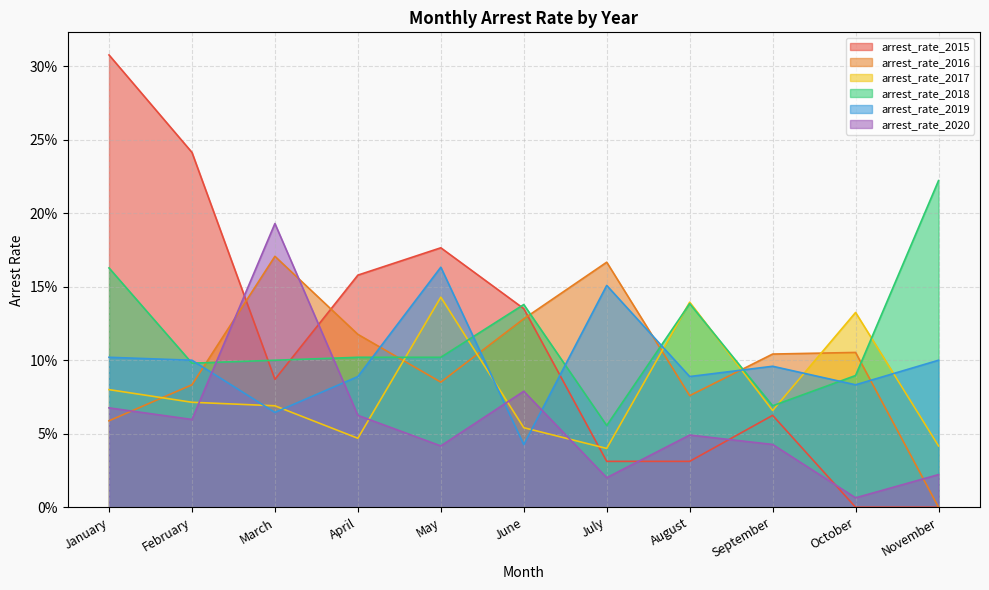

What are all the series names shown in the legend?

arrest_rate_2015, arrest_rate_2016, arrest_rate_2017, arrest_rate_2018, arrest_rate_2019, arrest_rate_2020